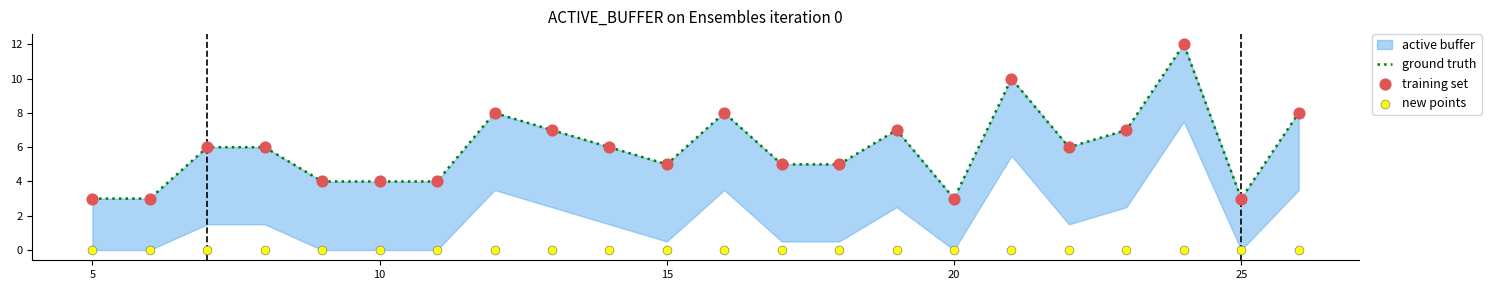

Is the value of ground truth at 7 greater than the value of training set at 18?

Yes